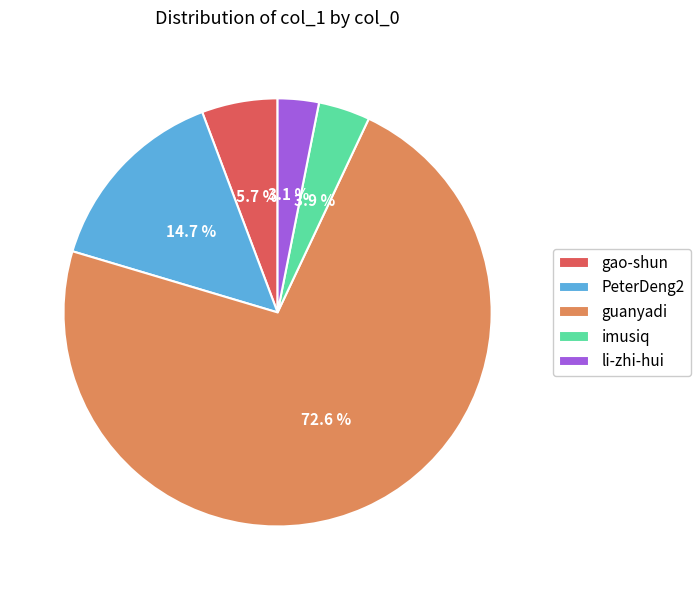

What is the smallest slice in the pie chart?

li-zhi-hui